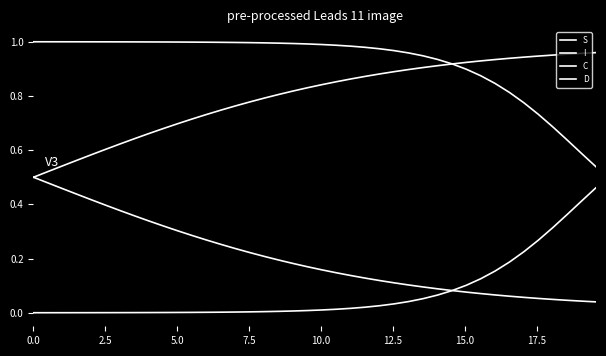

Does the chart display data point markers on the line(s)?

No